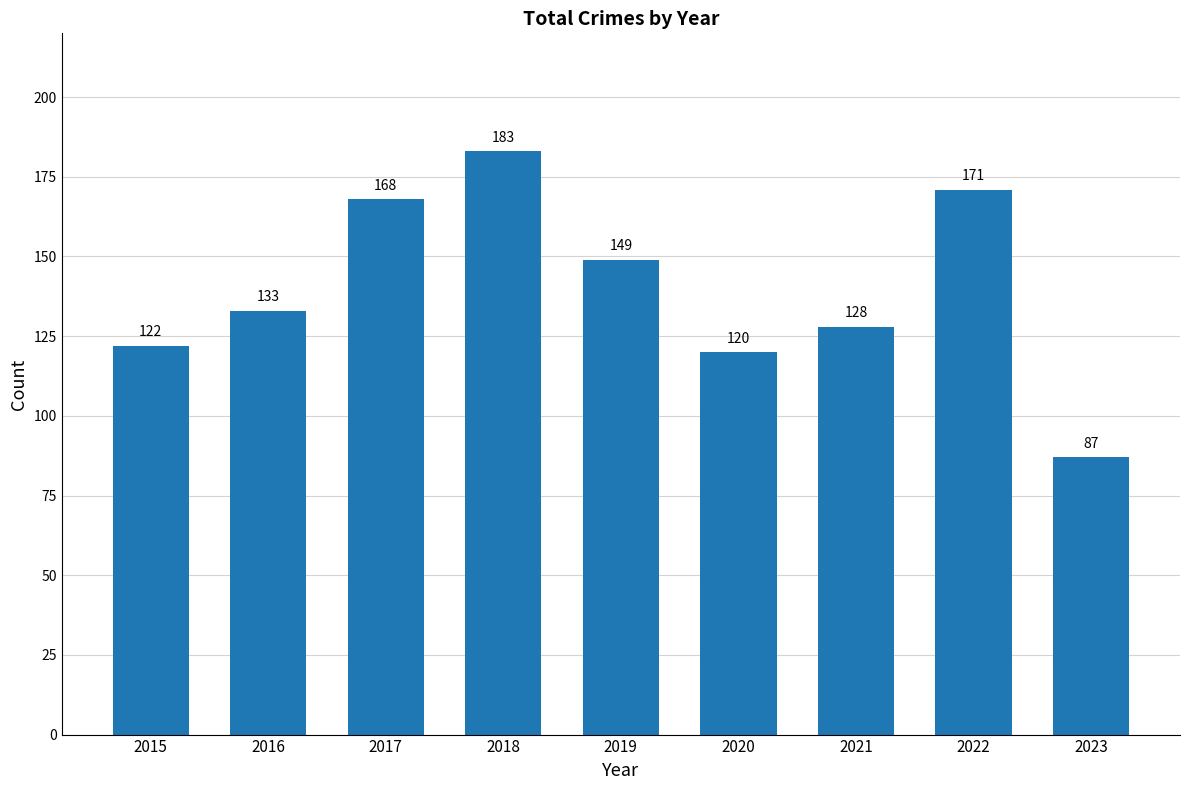

List the labels in order of value, smallest first.

2023, 2020, 2015, 2021, 2016, 2019, 2017, 2022, 2018